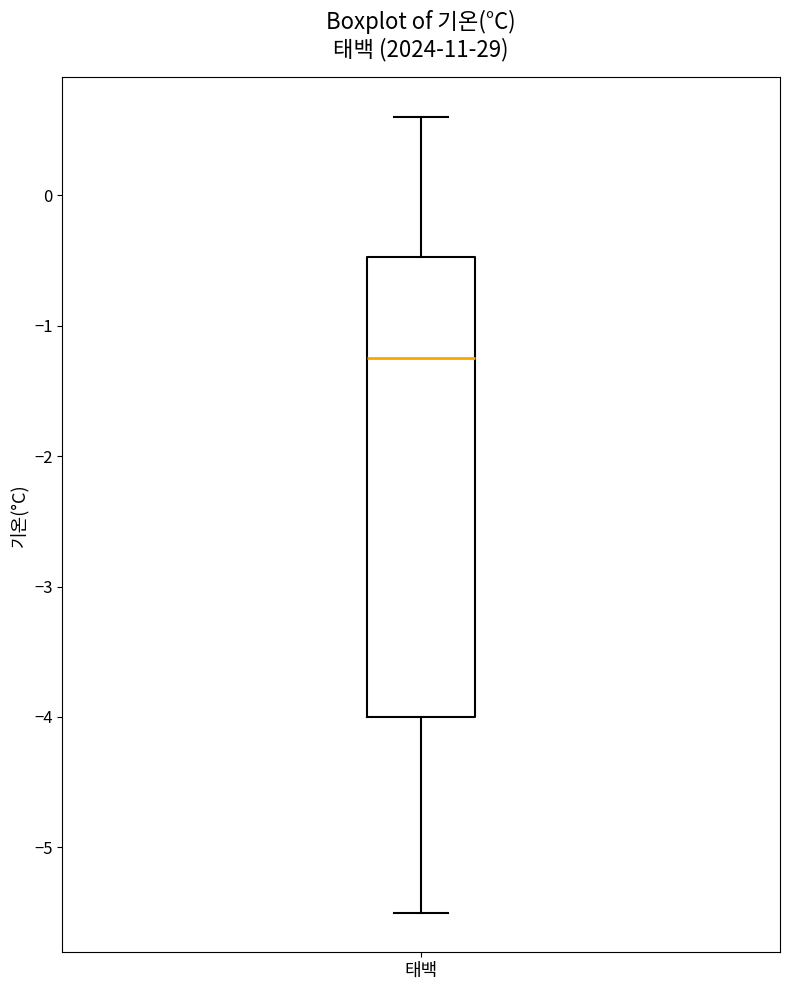

Read this box plot against the y-axis: the position of the median line, the range covered by the box, and the ends of both whiskers. The values are not printed on the chart, so give them approximately, as read against the axis.

median -1.2, box -4.0 to -0.5, whiskers -5.5 to 0.6